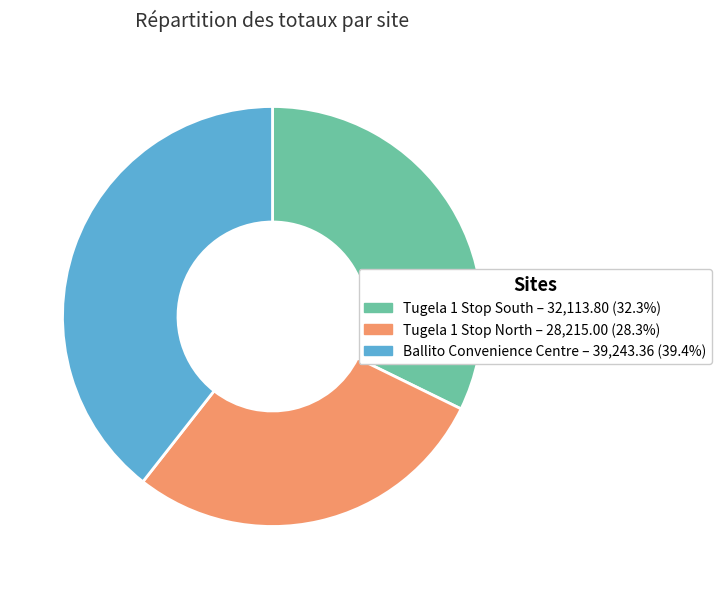

Does Tugela 1 Stop North represent more than half of the total?

No